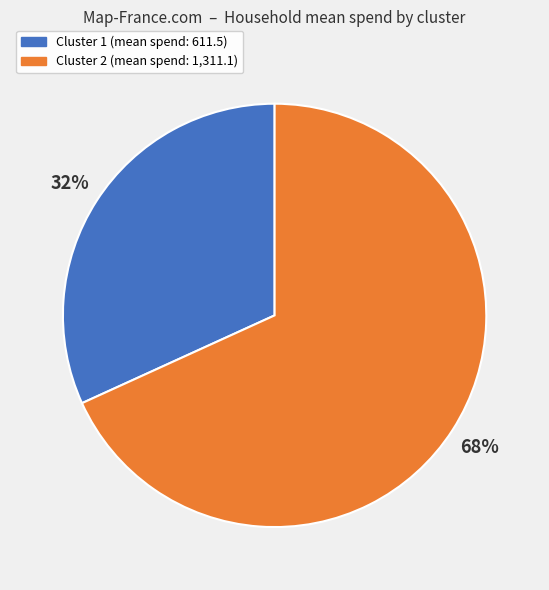

Does any single category account for the majority?

Yes